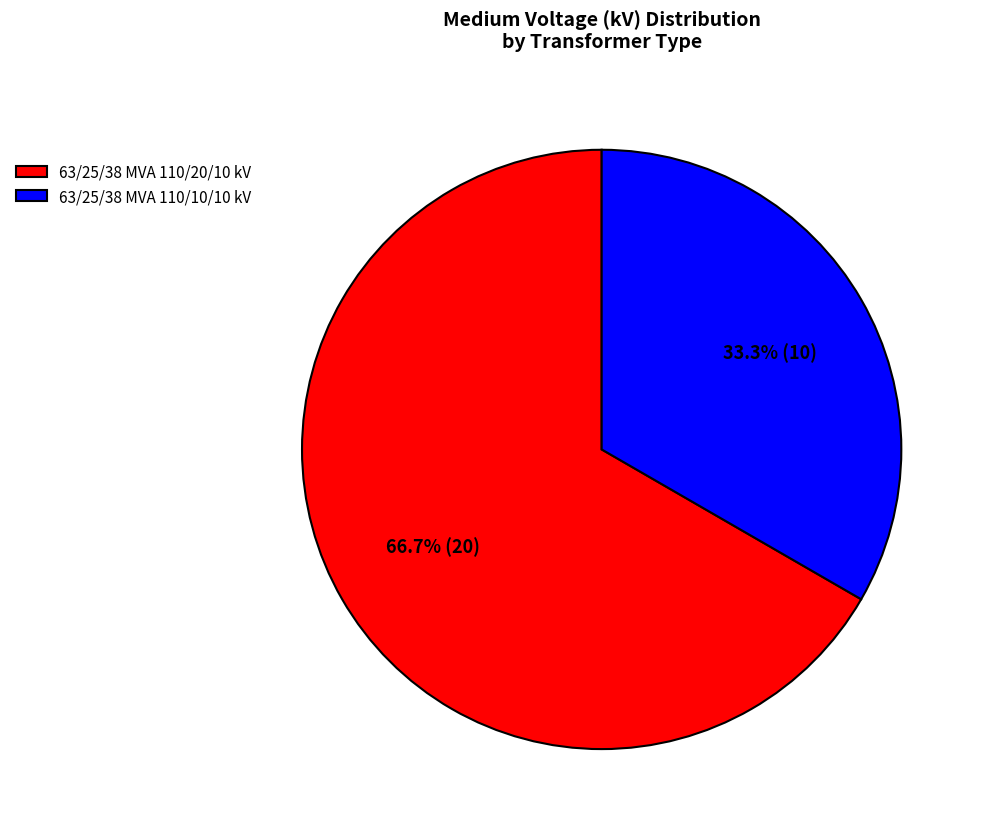

The 63/25/38 MVA 110/10/10 kV slice represents 26% of the pie. True or false?

False